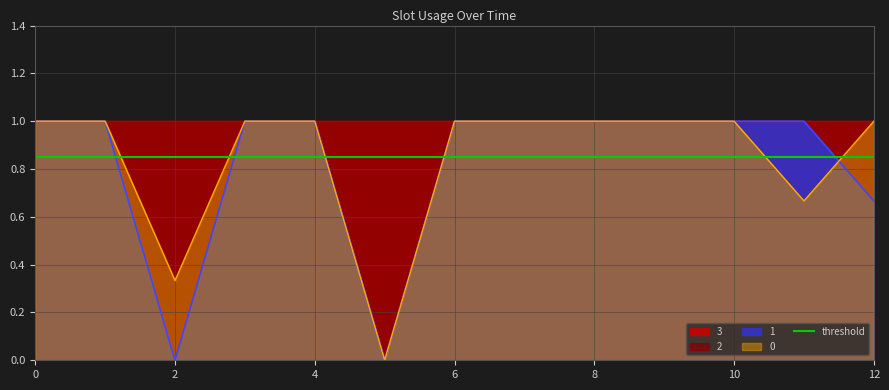

True or false: 0 has more than 0 points higher than both neighbors.

False